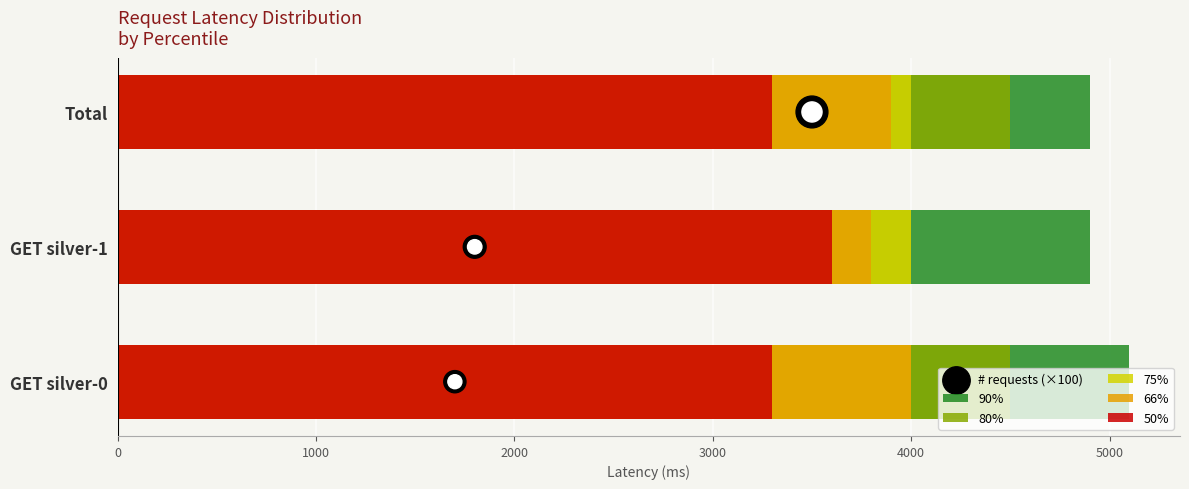

Which series reaches the minimum Y coordinate?

# requests (×100)